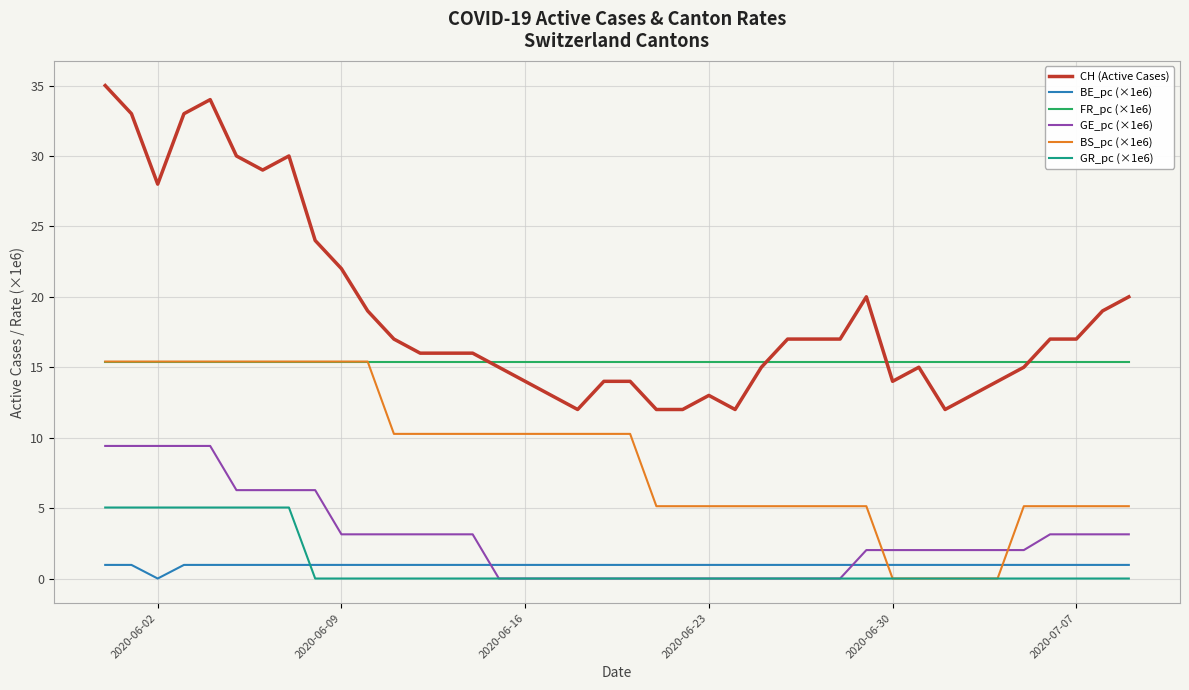

What is the highest value of the CH (Active Cases) series?

35.0